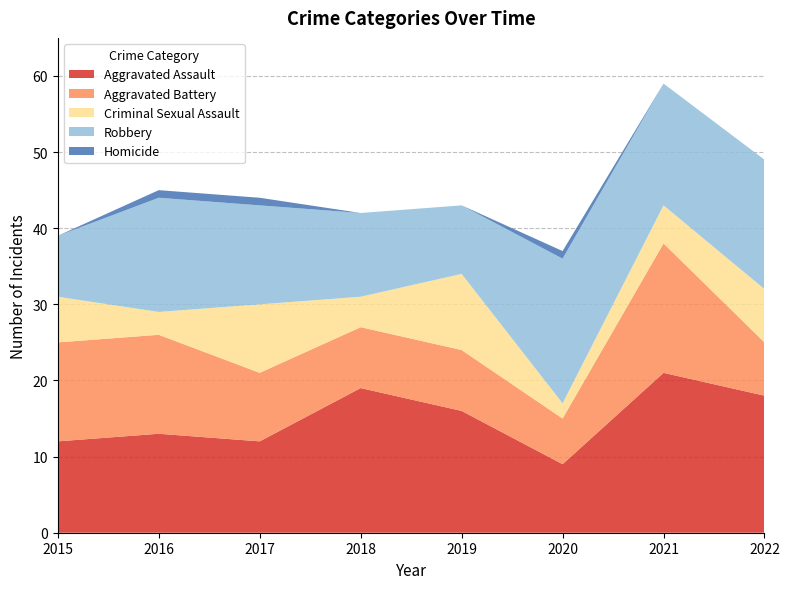

Reading right to left, what are all the values shown in this chart?

Aggravated Assault: 2022=18	2021=21	2020=9	2019=16	2018=19	2017=12	2016=13	2015=12
Aggravated Battery: 2022=7	2021=17	2020=6	2019=8	2018=8	2017=9	2016=13	2015=13
Criminal Sexual Assault: 2022=7	2021=5	2020=2	2019=10	2018=4	2017=9	2016=3	2015=6
Robbery: 2022=17	2021=16	2020=19	2019=9	2018=11	2017=13	2016=15	2015=8
Homicide: 2022=0	2021=0	2020=1	2019=0	2018=0	2017=1	2016=1	2015=0